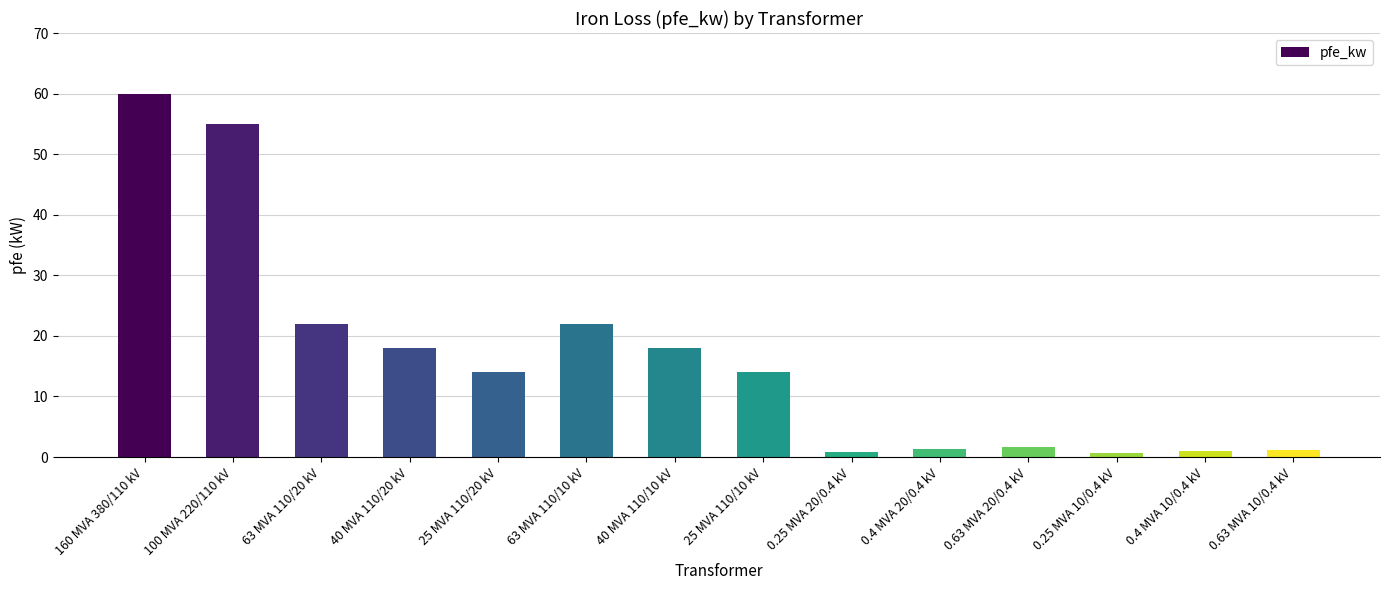

How many categories are shown in the chart?

14